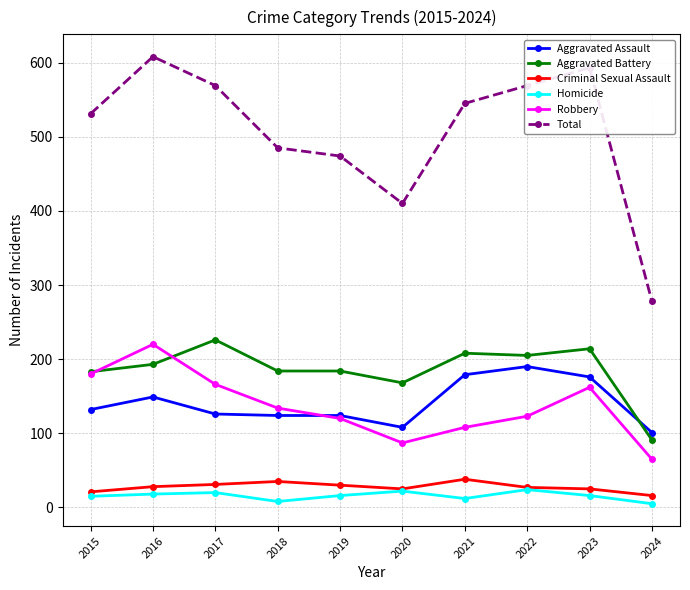

In Robbery, how many points are lower than both neighbors (excluding endpoints)?

1